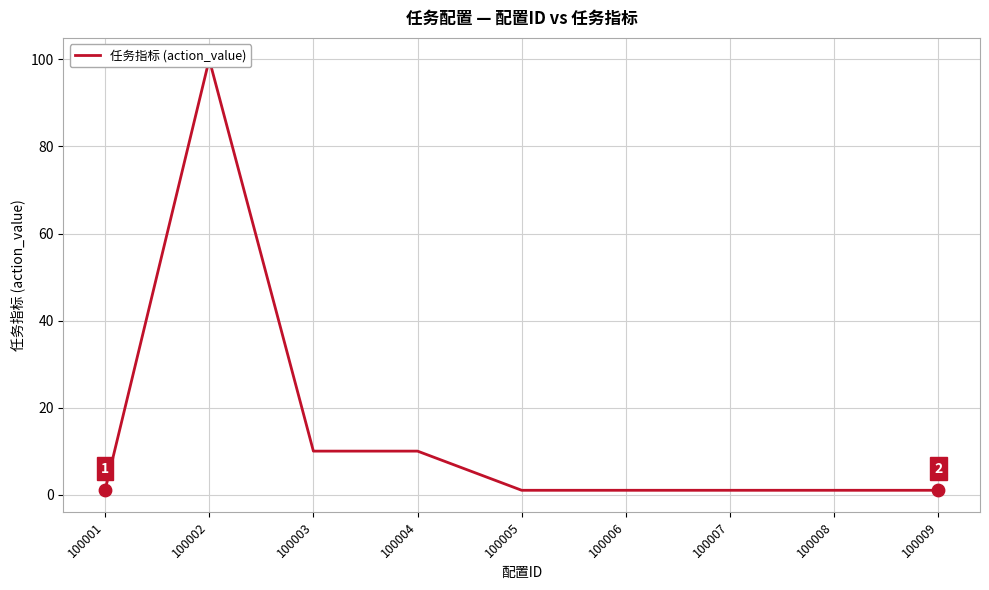

What is the ratio of the value at 100007 to the value at 100001?

1.0